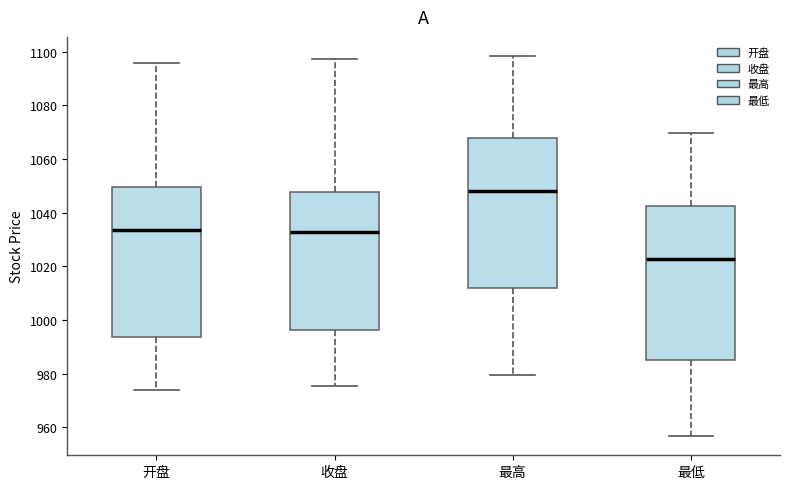

Reading left to right, read every box against the y-axis: the position of its median line, the range the box covers, and the ends of its whiskers. The values are not printed on the chart, so give them approximately, as read against the axis.

开盘: median 1034, box 994 to 1050, whiskers 974 to 1096
收盘: median 1032, box 996 to 1048, whiskers 976 to 1098
最高: median 1048, box 1012 to 1068, whiskers 980 to 1098
最低: median 1022, box 984 to 1042, whiskers 956 to 1070